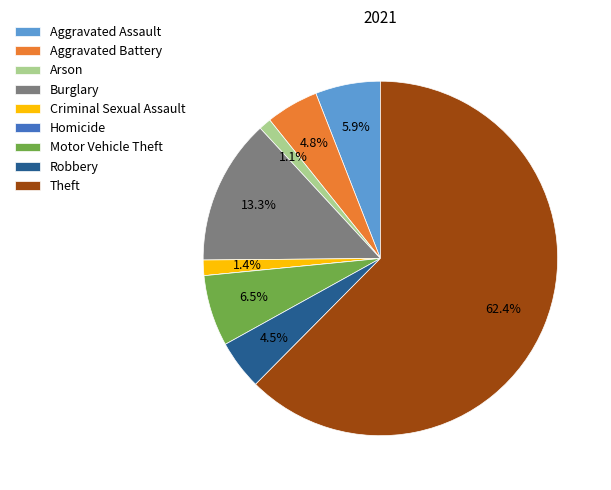

How much of the chart is everything except Criminal Sexual Assault?

98.6%